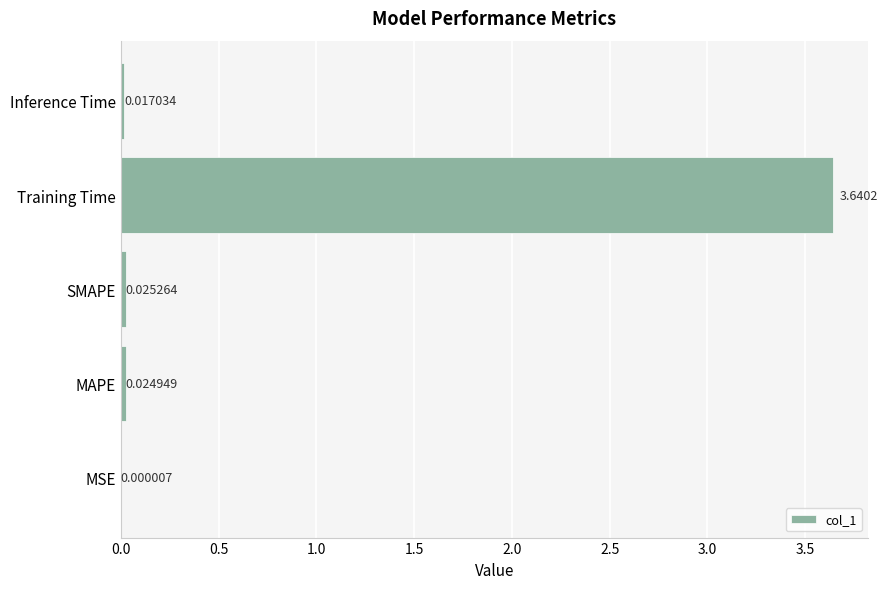

Which has a higher value, SMAPE or MAPE?

SMAPE